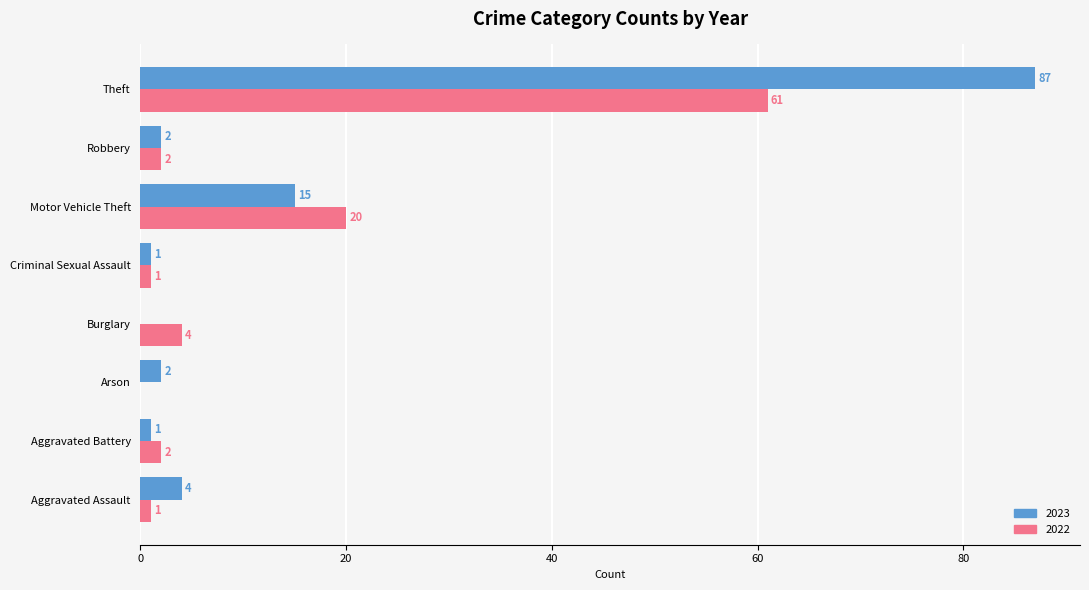

What is the spread (max minus min) of values at Aggravated Battery?

1